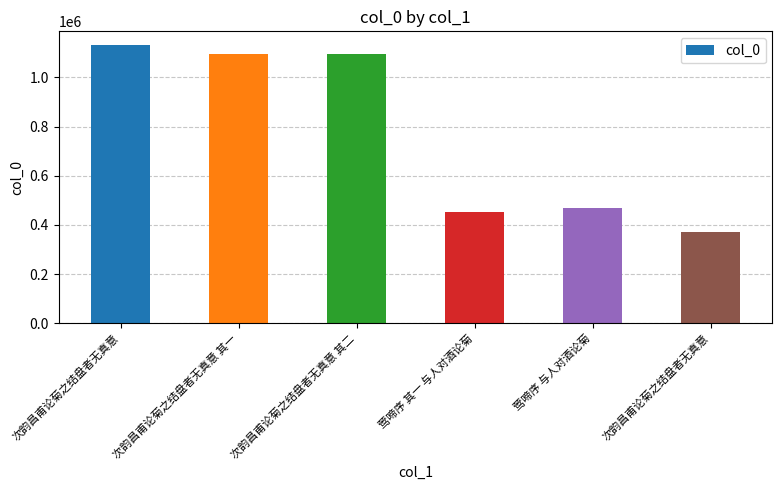

Are the bars horizontal?

No